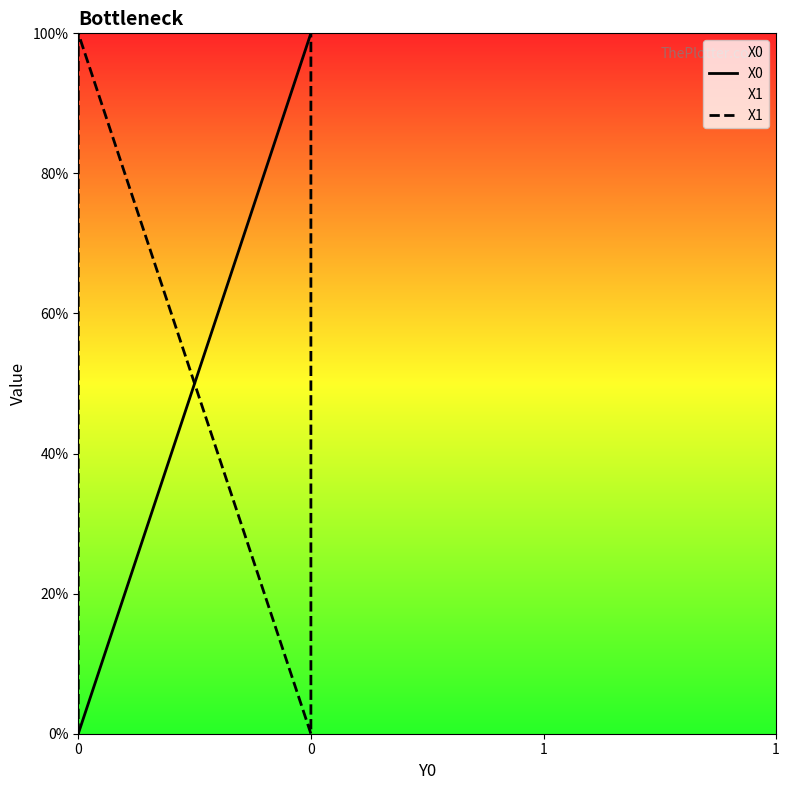

True or false: X1 and X0 cross at least once.

True